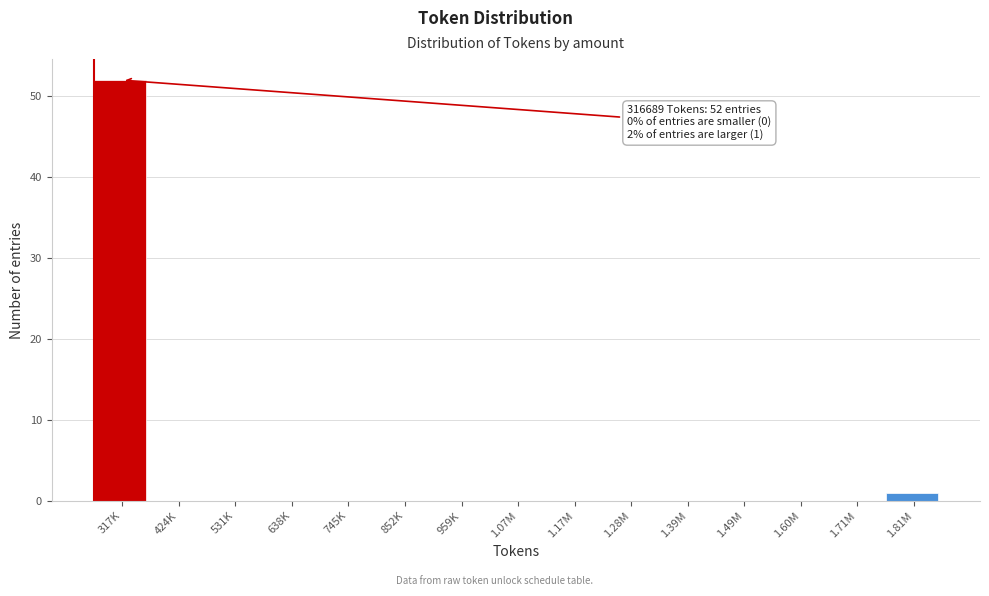

Reading right to left, list all the values displayed in this chart.

1.81M=1	1.71M=0	1.60M=0	1.49M=0	1.39M=0	1.28M=0	1.17M=0	1.07M=0	959K=0	852K=0	745K=0	638K=0	531K=0	424K=0	317K=52